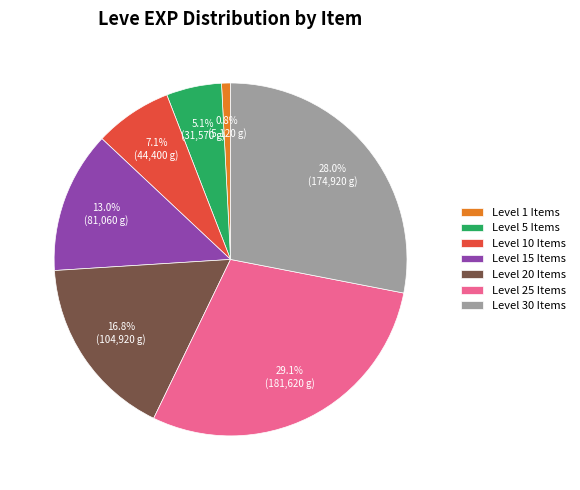

Between Level 1 Items and Level 20 Items, which is larger?

Level 20 Items